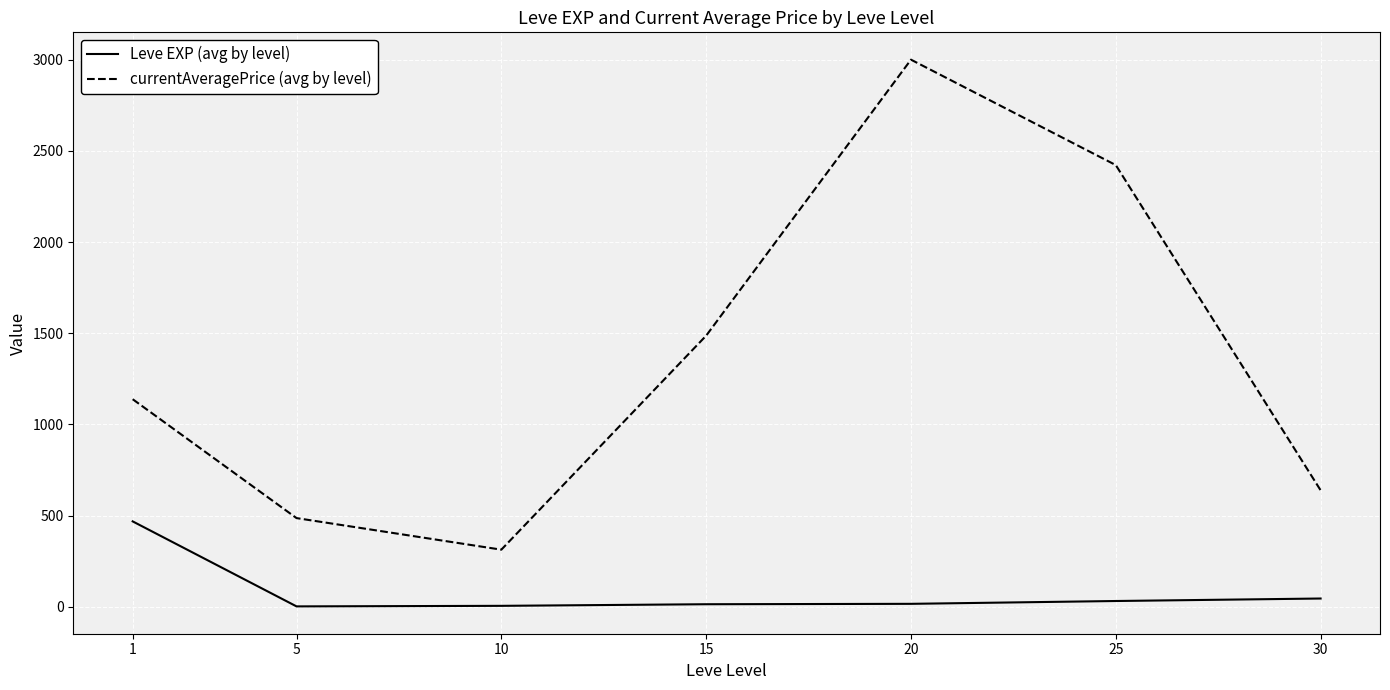

The value of currentAveragePrice (avg by level) at 10 is 69.9. True or false?

False